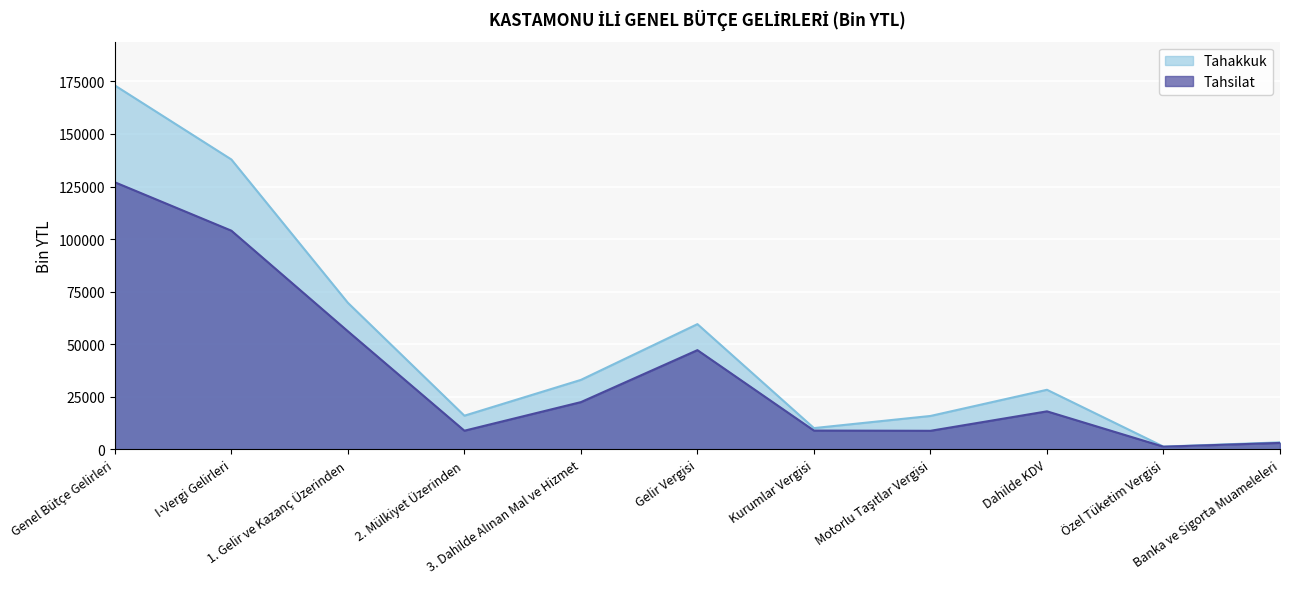

Where is Tahsilat nearest to the value 64160?

1. Gelir ve Kazanç Üzerinden